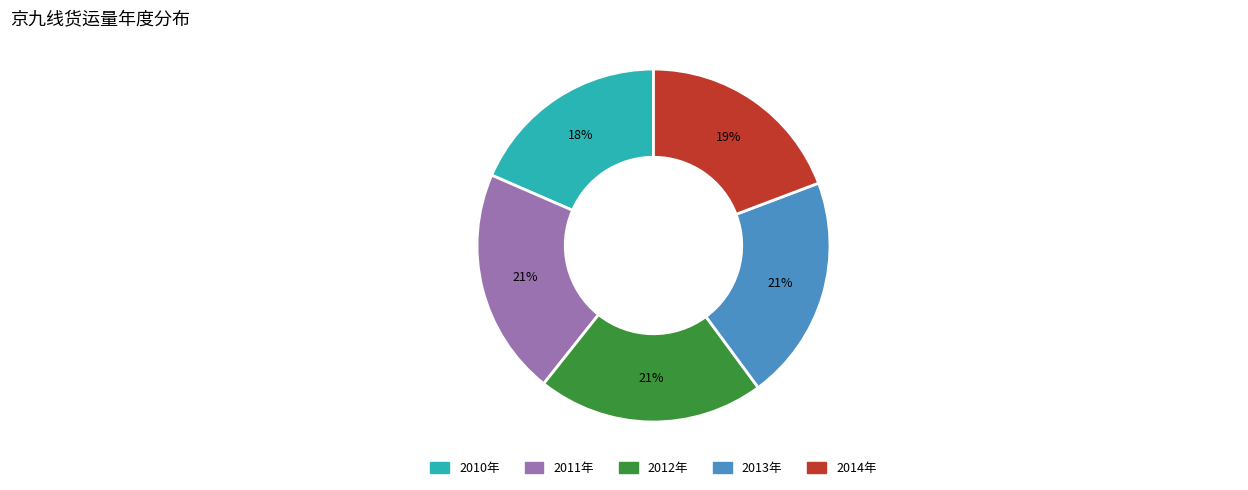

What percentage is the 2010年 slice, to the nearest percent?

18%